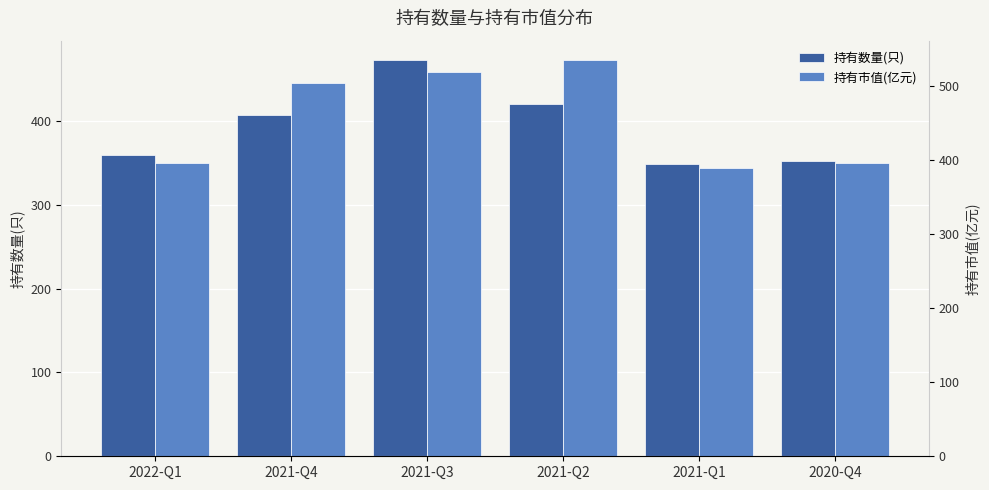

What is the value of the 持有数量(只) bar at the 6th from the left?

352.0